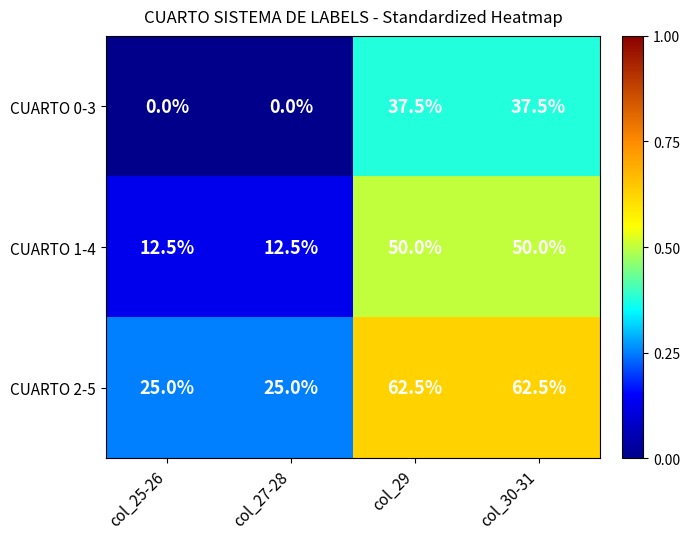

Reading left to right, transcribe all the data shown in this chart.

CUARTO 0-3: 0.0	0.0	37.5	37.5
CUARTO 1-4: 12.5	12.5	50.0	50.0
CUARTO 2-5: 25.0	25.0	62.5	62.5